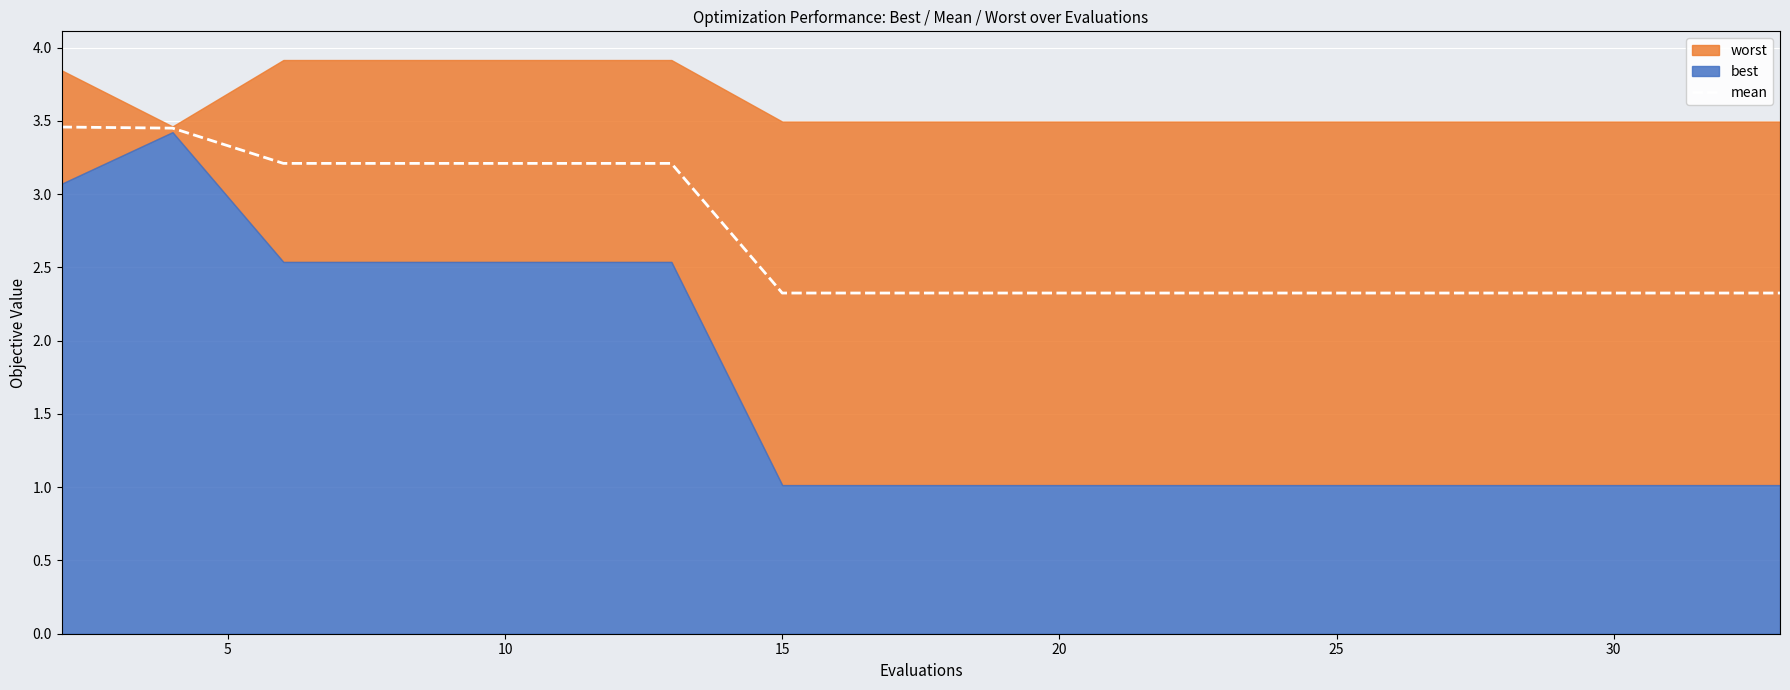

Is it true that mean equals 2.3 at 20?

True